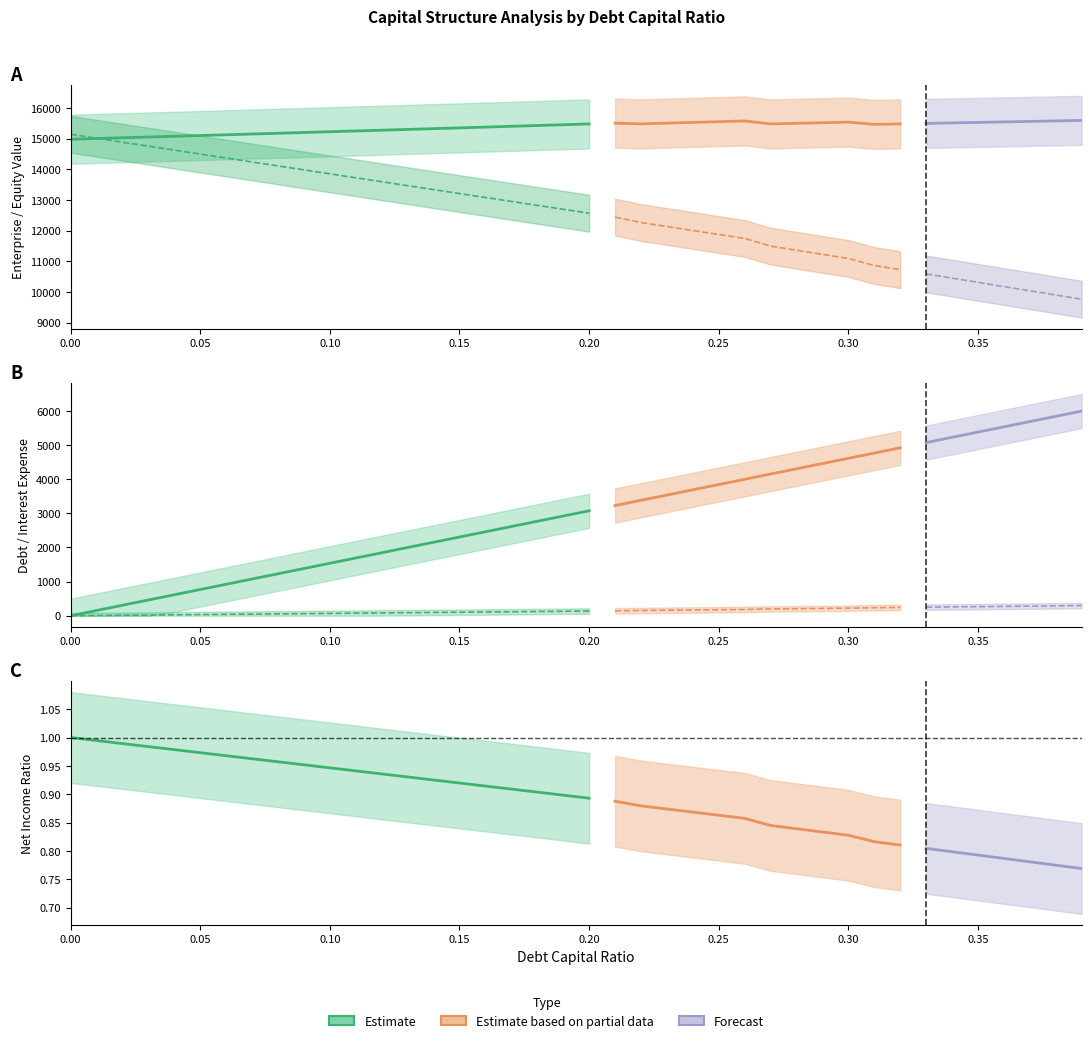

Is the value of interest_expense at 20 greater than the value of enterprise_value at 14?

No